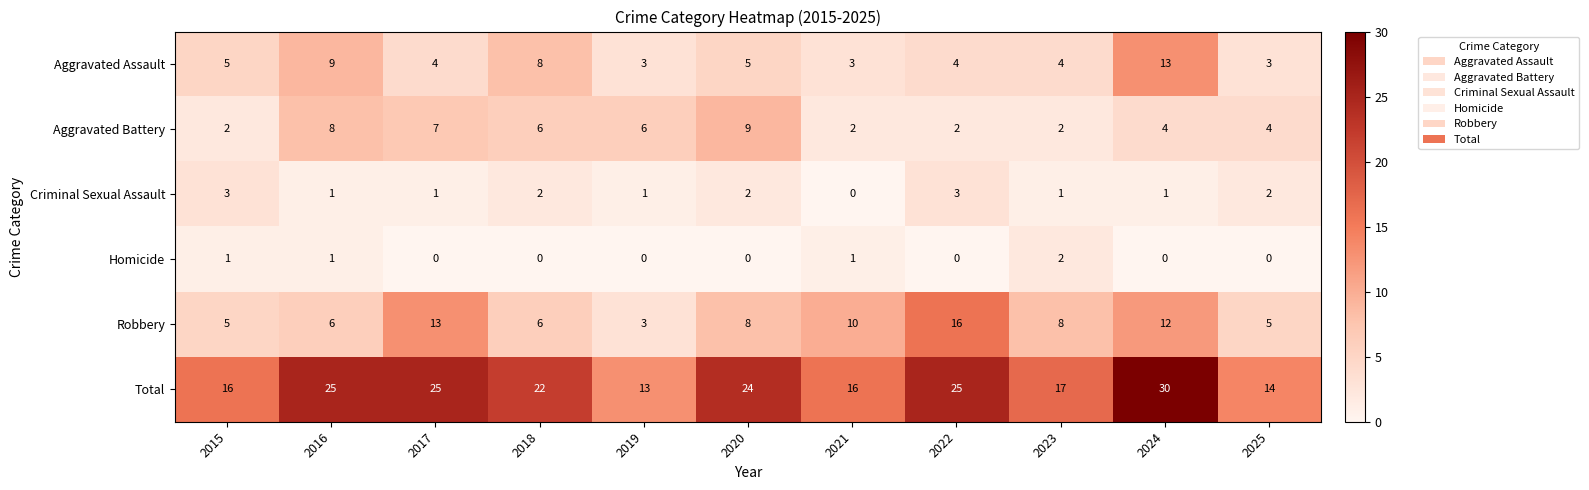

At which label does Total reach its peak?

2024